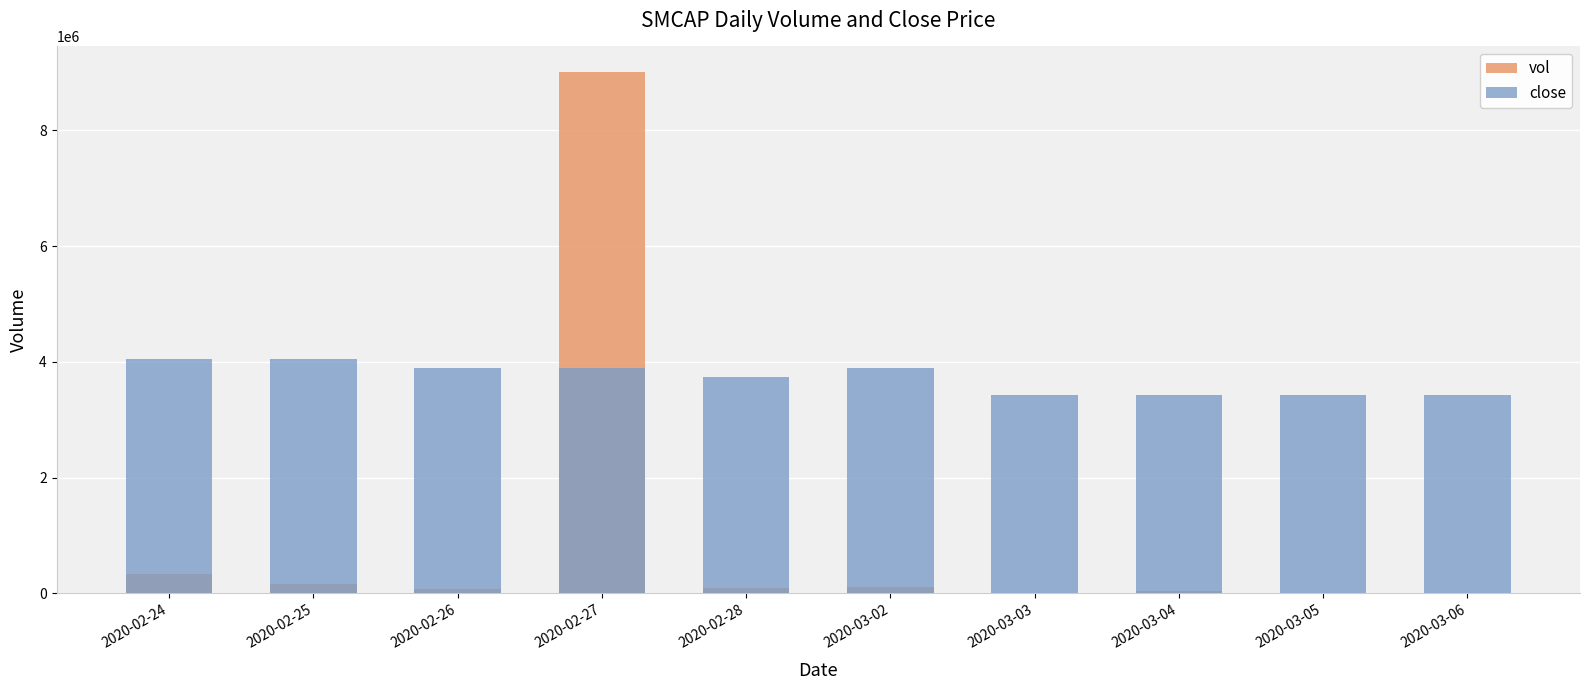

Which series changed the most between 2020-02-24 and 2020-02-26?

vol